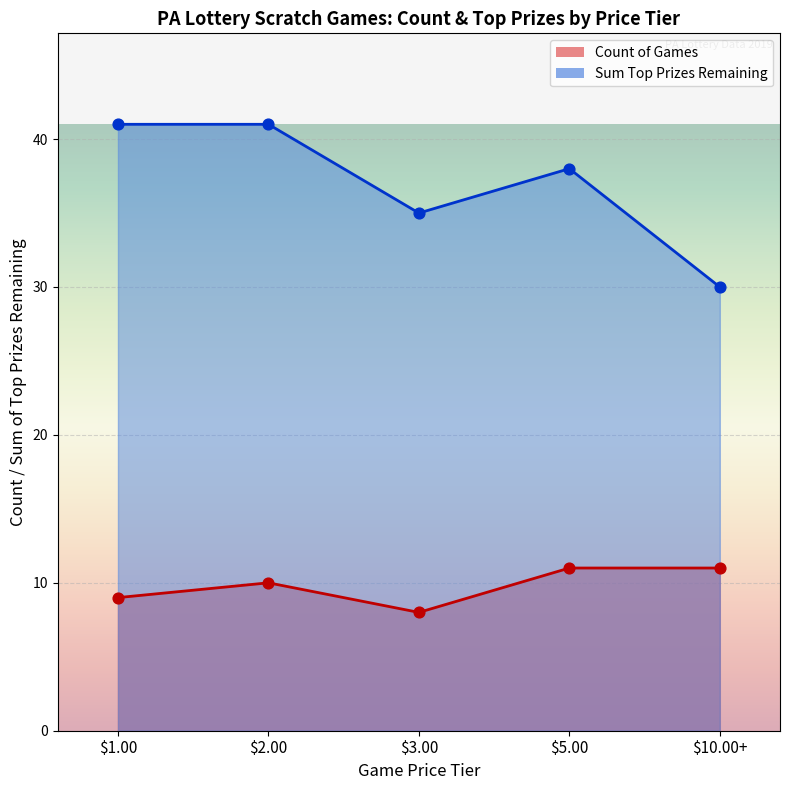

Approximately how many times larger is the value at $3.00 compared to $5.00?

0.7